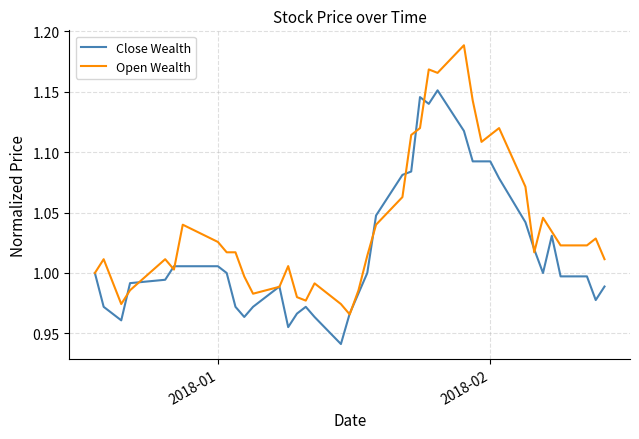

Count the number of categories in the chart.

40